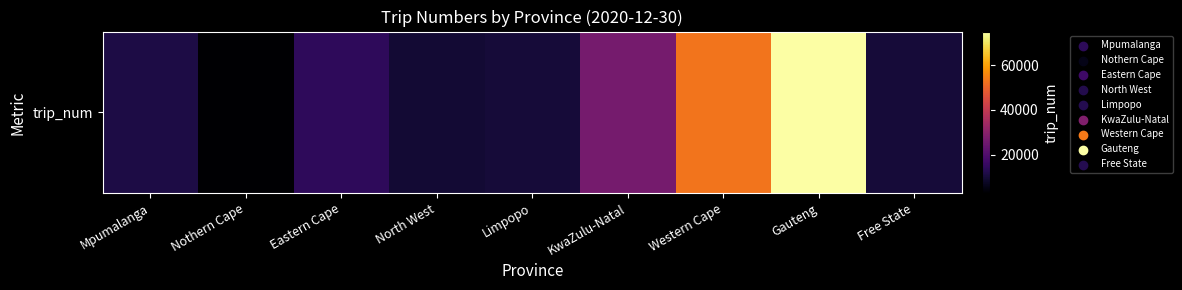

How many data points are less than 11646?

4